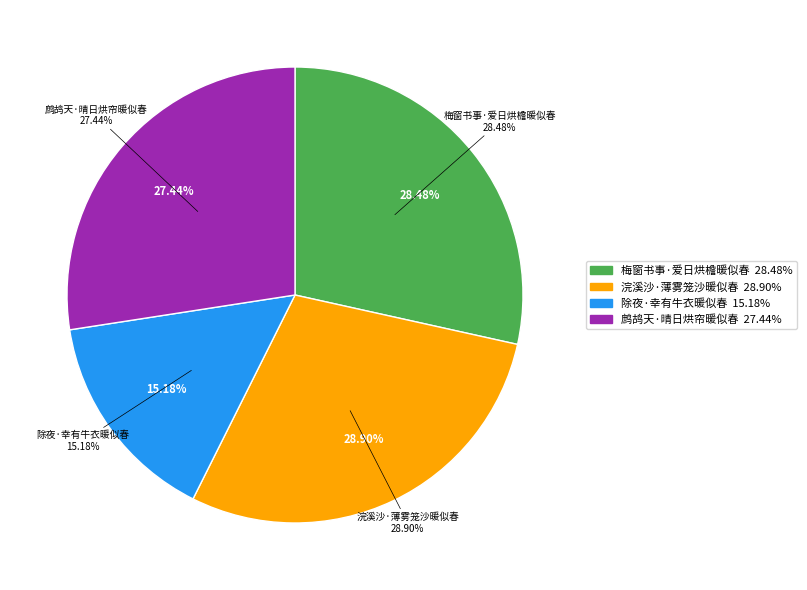

What portion of the pie excludes 除夜·幸有牛衣暖似春?

84.8%